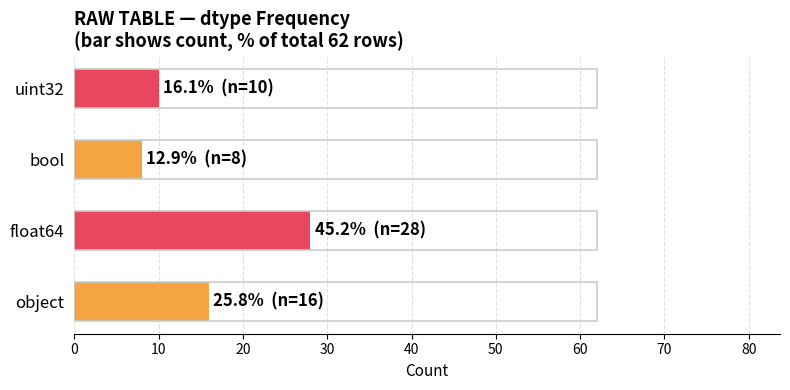

What is the ratio of the value at bool to the value at float64?

0.3